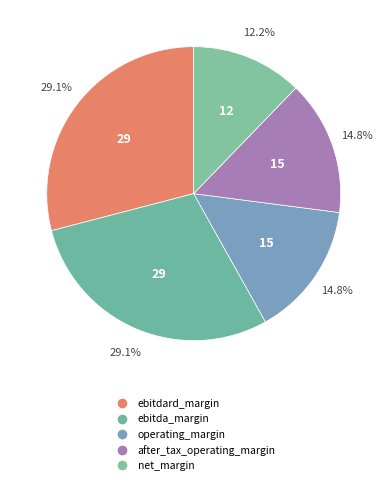

What percentage is the ebitda_margin slice, to the nearest percent?

29%